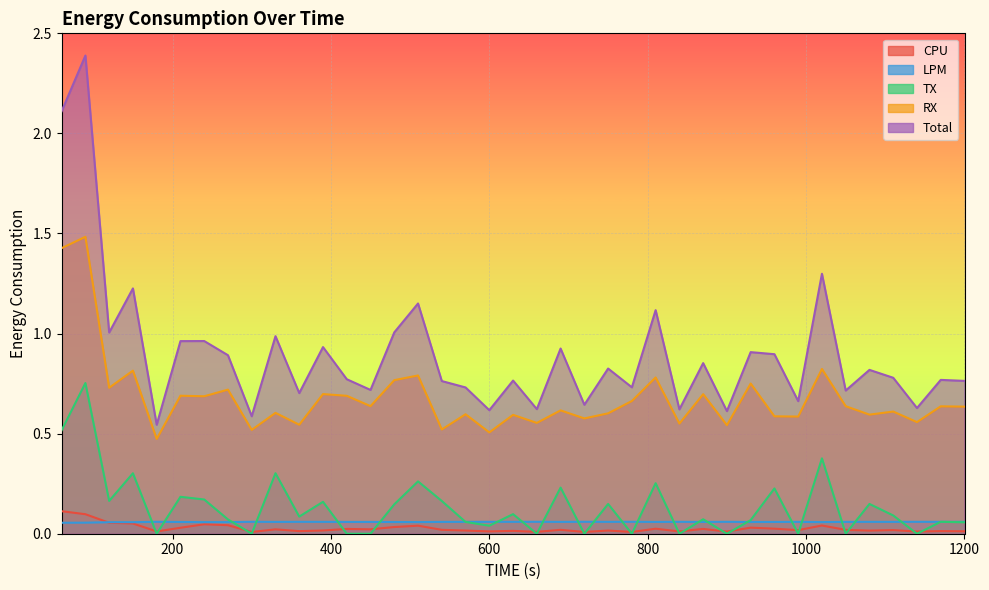

At which category does Total reach its first local peak?

90